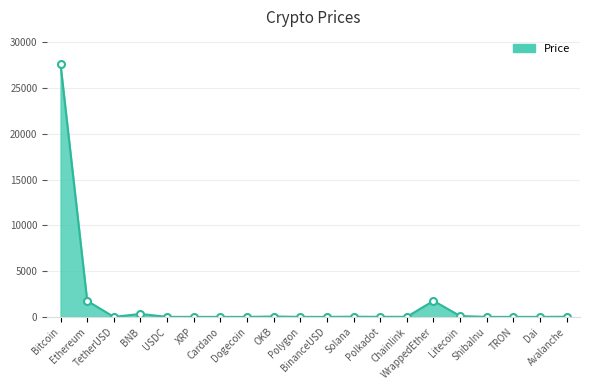

The value at Avalanche is 16.8. True or false?

True